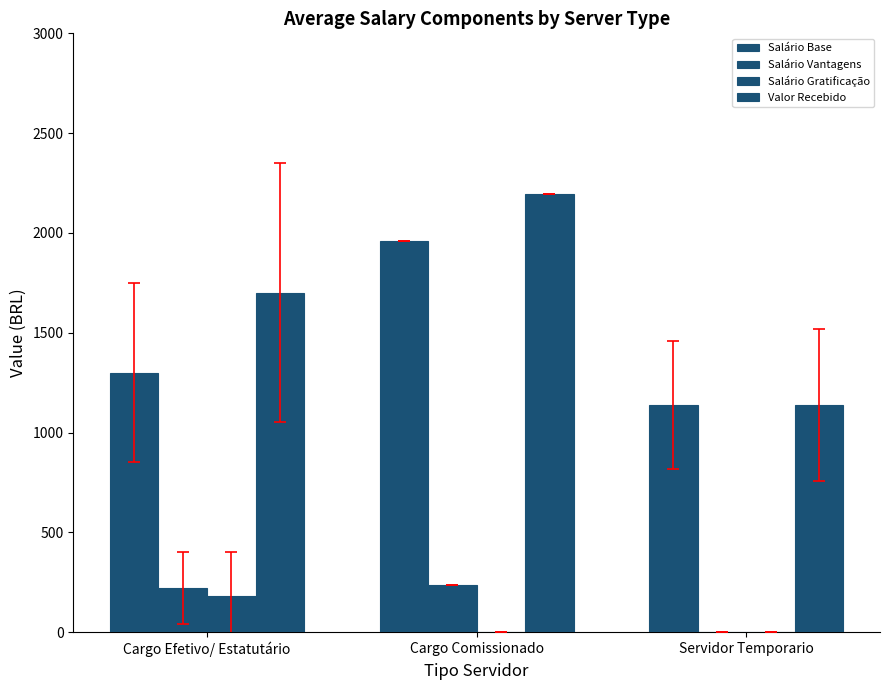

What is the value of the Salário Base bar at the 2nd from the left?

1960.8